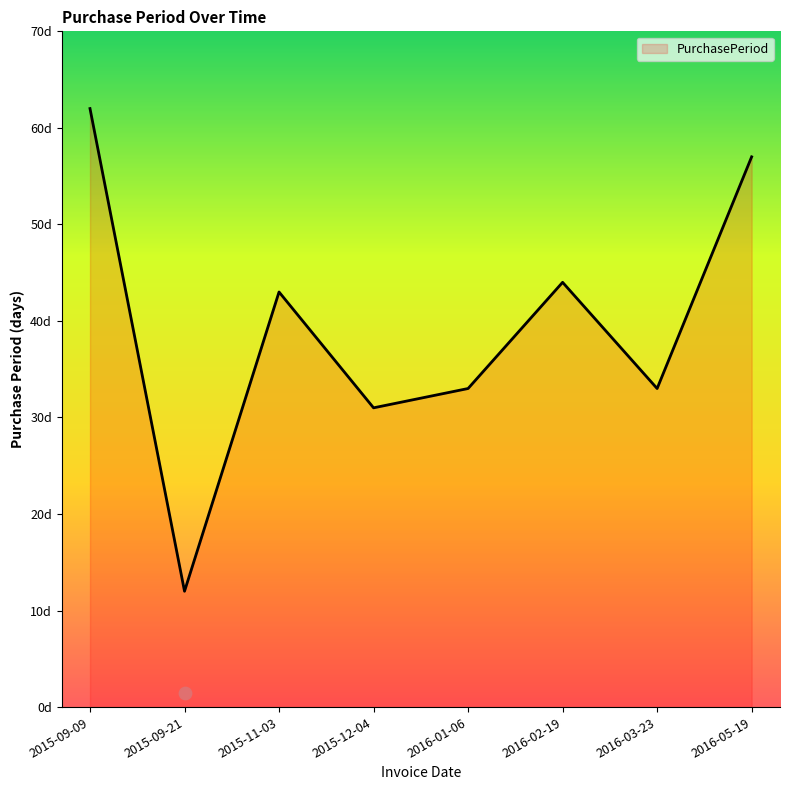

What is the change in value from 2015-11-03 to 2016-05-19?

+14